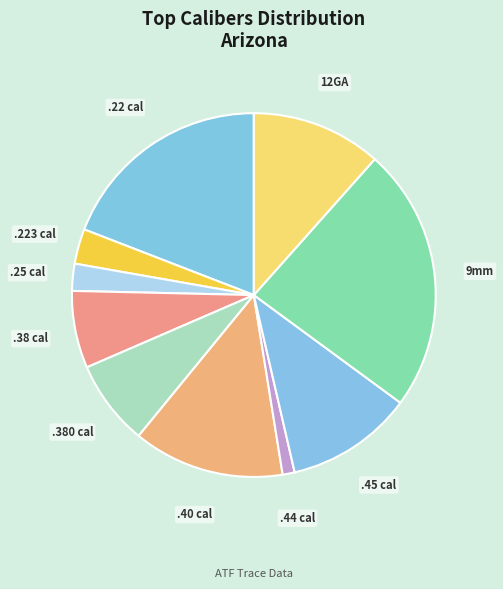

What is the smallest slice in the pie chart?

.44 cal